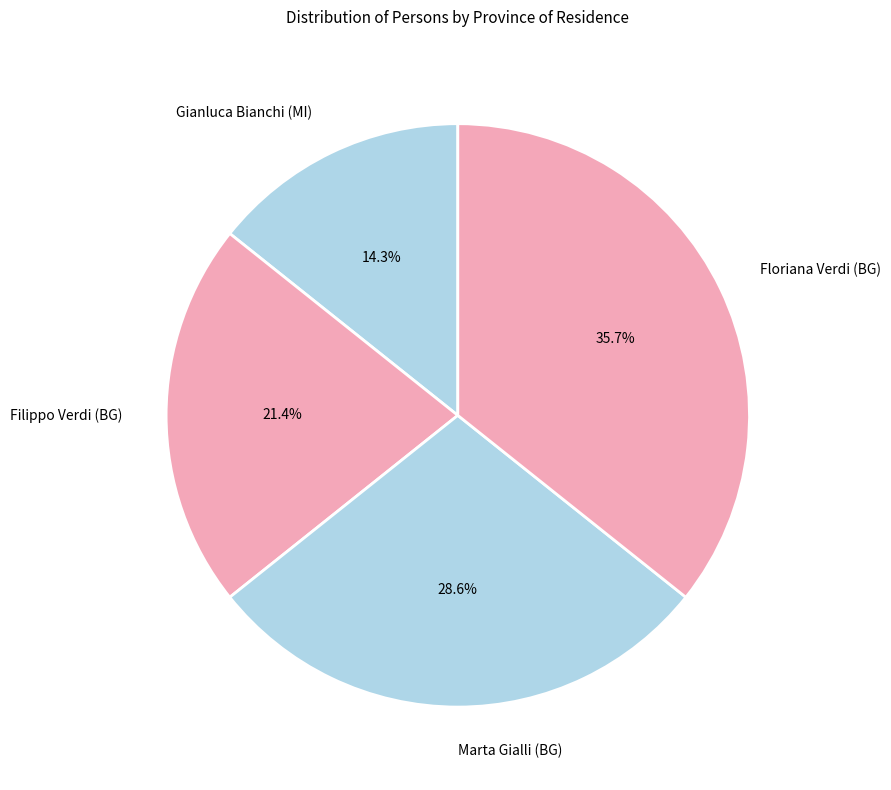

Which slice is the smallest?

Gianluca Bianchi (MI)